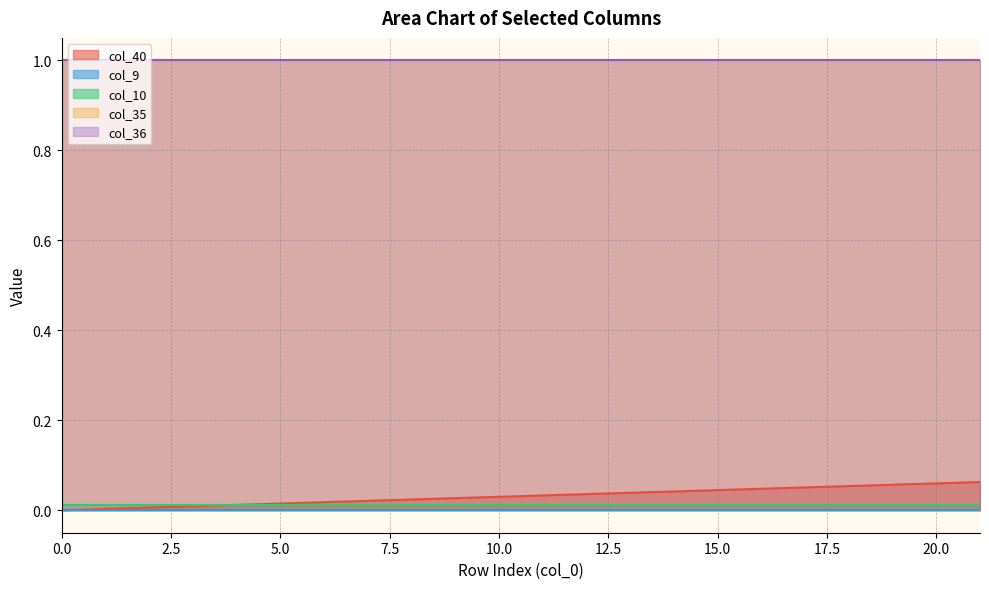

Does the chart display data point markers on the line(s)?

No